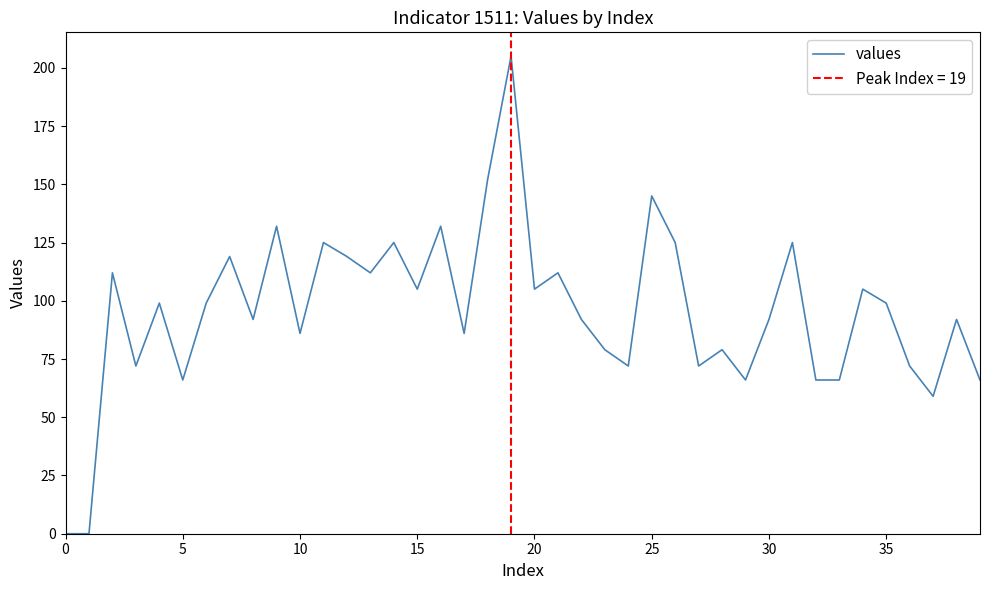

How many lines are shown in the chart?

1